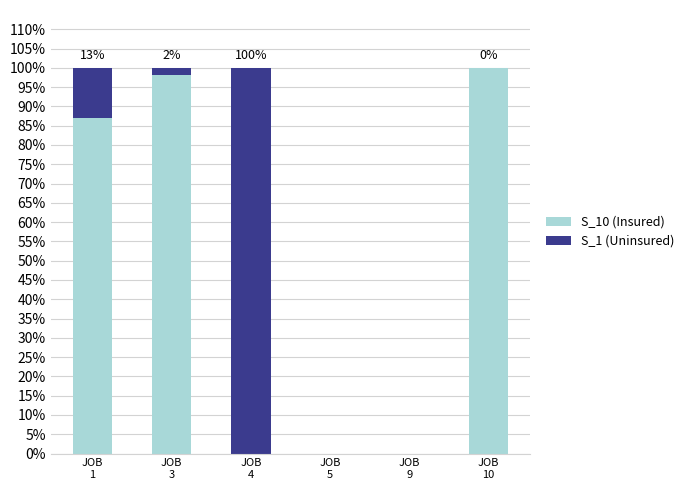

What is the sum of all S_10 (Insured) values?

285.1